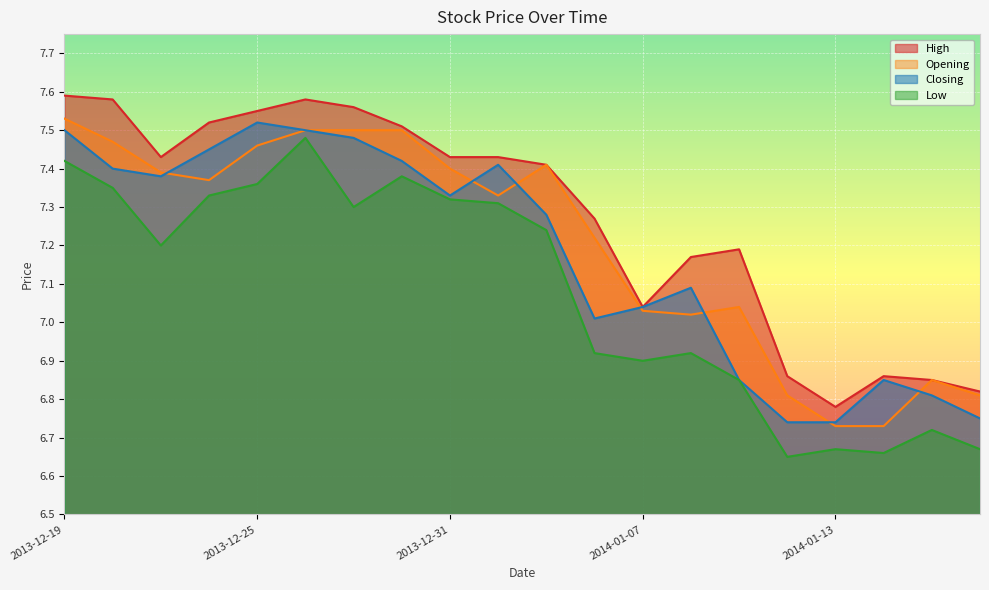

What is the average value of the Low series?

7.1